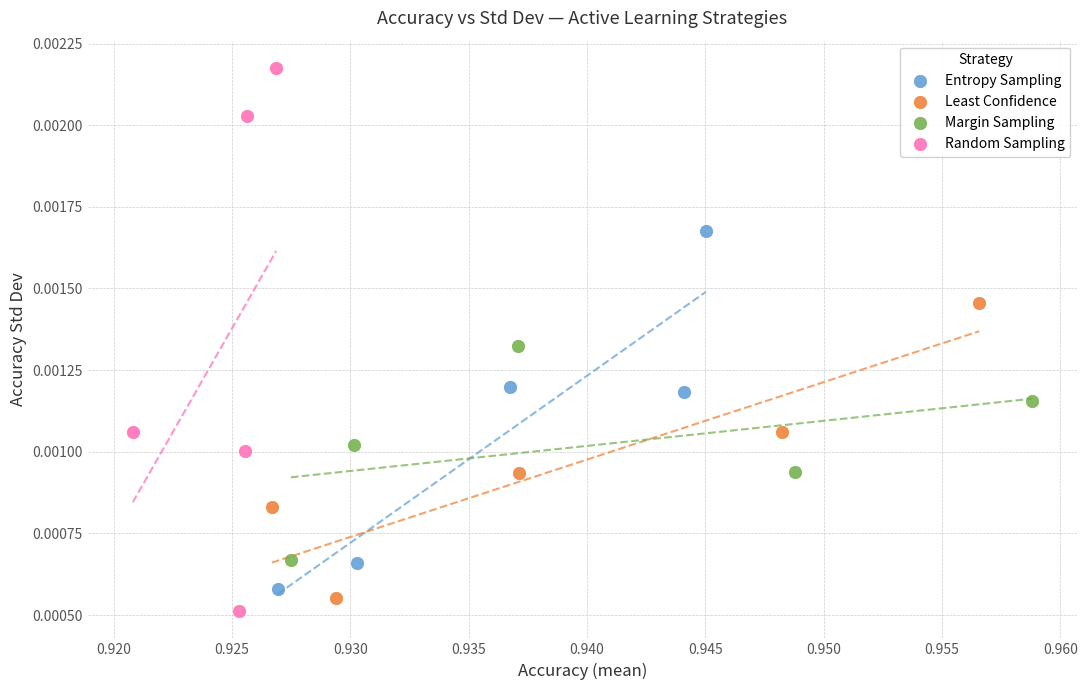

Which series contains the lowest Y value?

Random Sampling